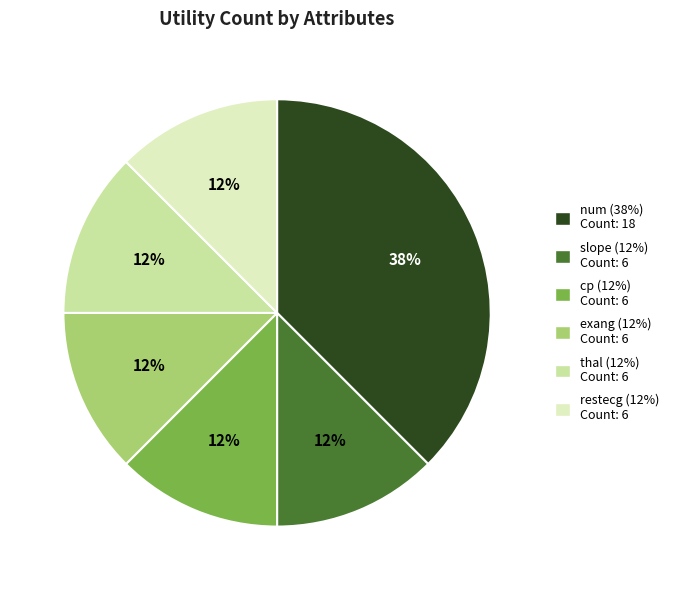

Is there a majority slice in this chart?

No